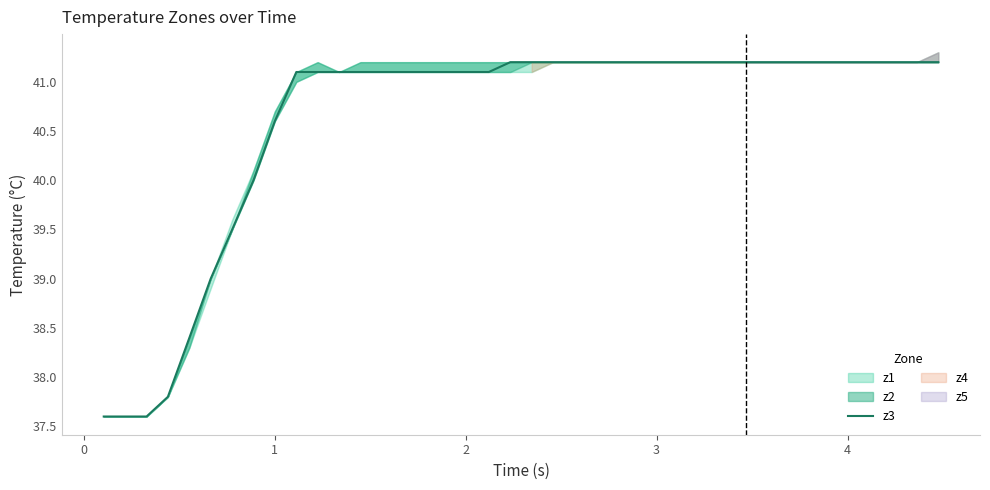

Does the chart have visible grid lines?

No